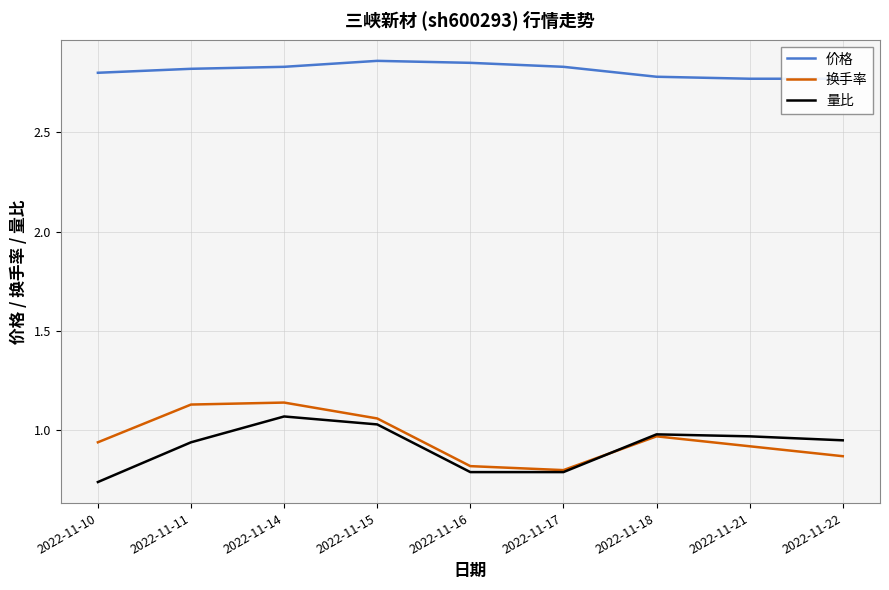

What are all the series names shown in the legend?

价格, 换手率, 量比